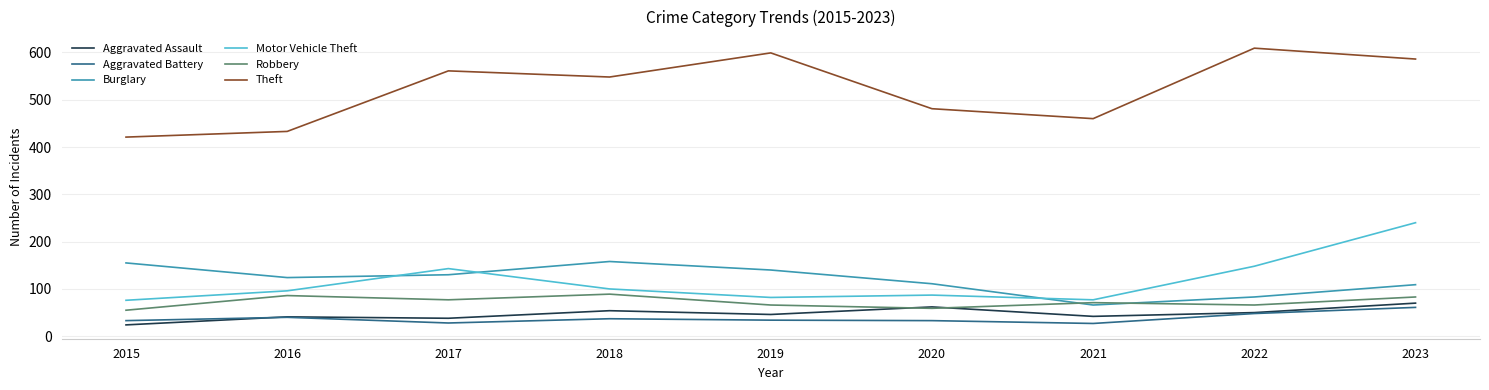

True or false: Aggravated Battery and Theft intersect in this chart.

False